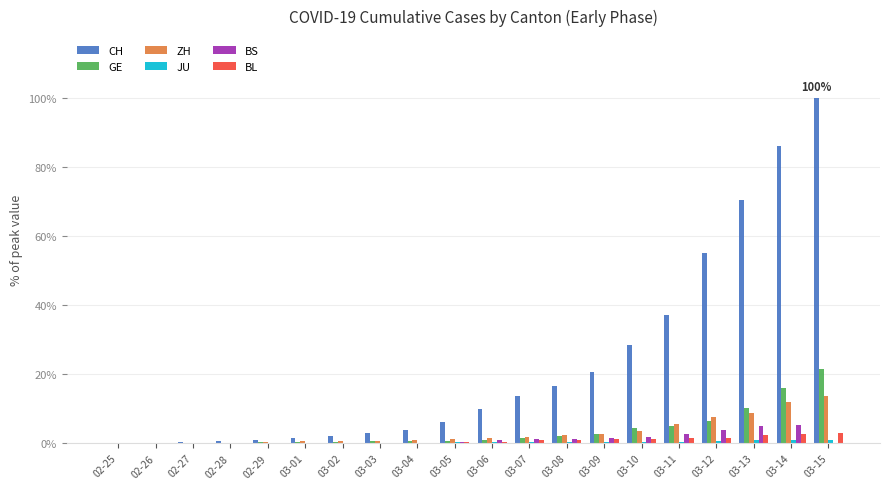

Are the bars grouped side by side (vs. stacked)?

Yes